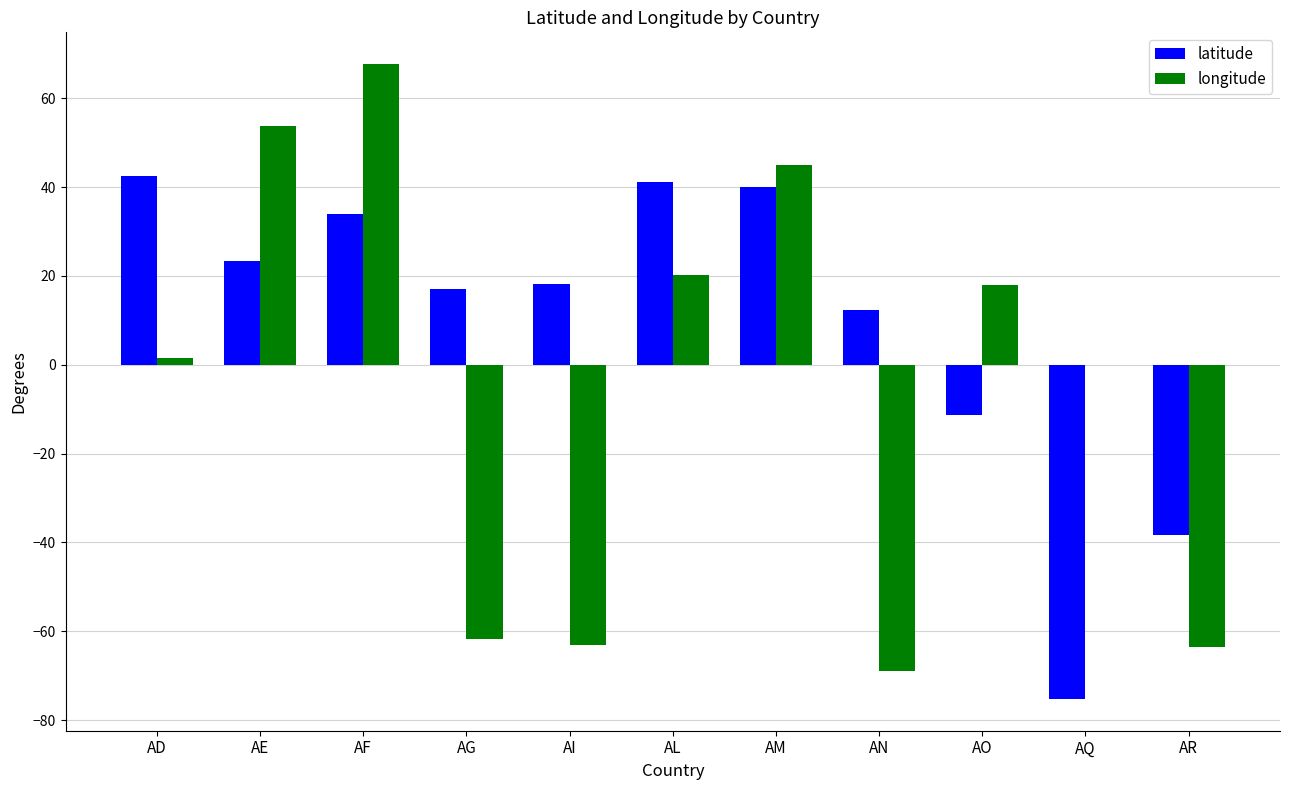

At which category does the chart reach its peak across all series?

AF